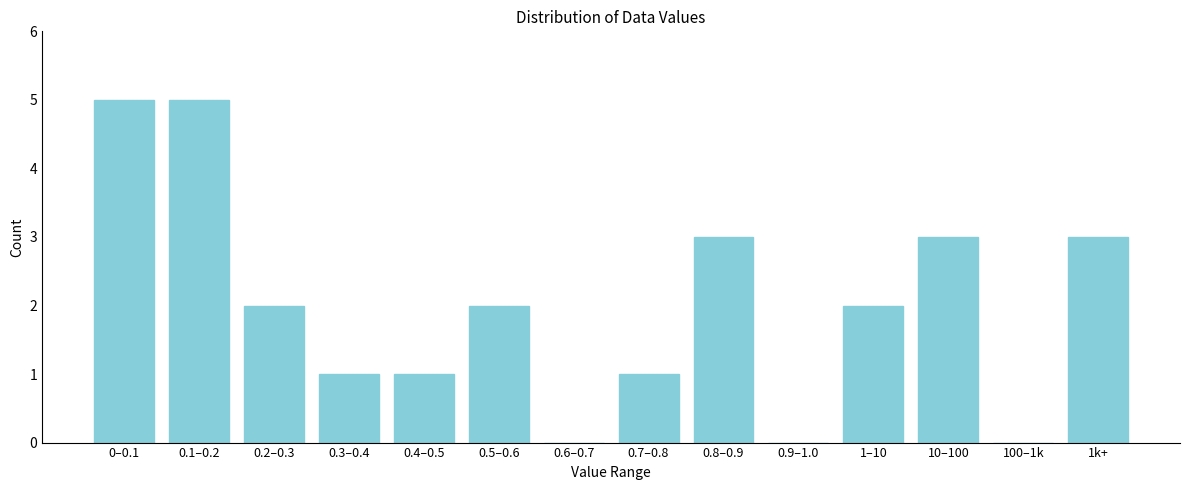

Reading left to right, transcribe all the data shown in this chart.

0–0.1=5	0.1–0.2=5	0.2–0.3=2	0.3–0.4=1	0.4–0.5=1	0.5–0.6=2	0.6–0.7=0	0.7–0.8=1	0.8–0.9=3	0.9–1.0=0	1–10=2	10–100=3	100–1k=0	1k+=3